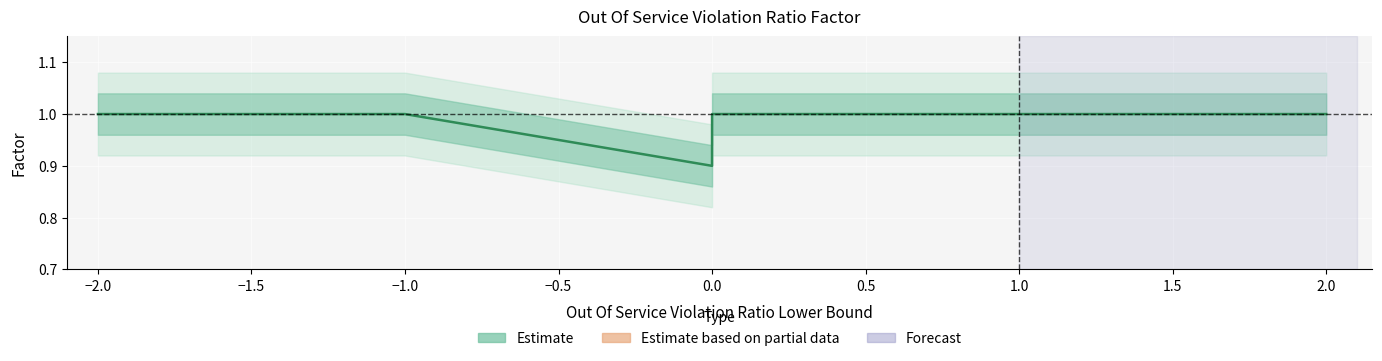

True or false: the data shows 1.0 at 1.5.

True